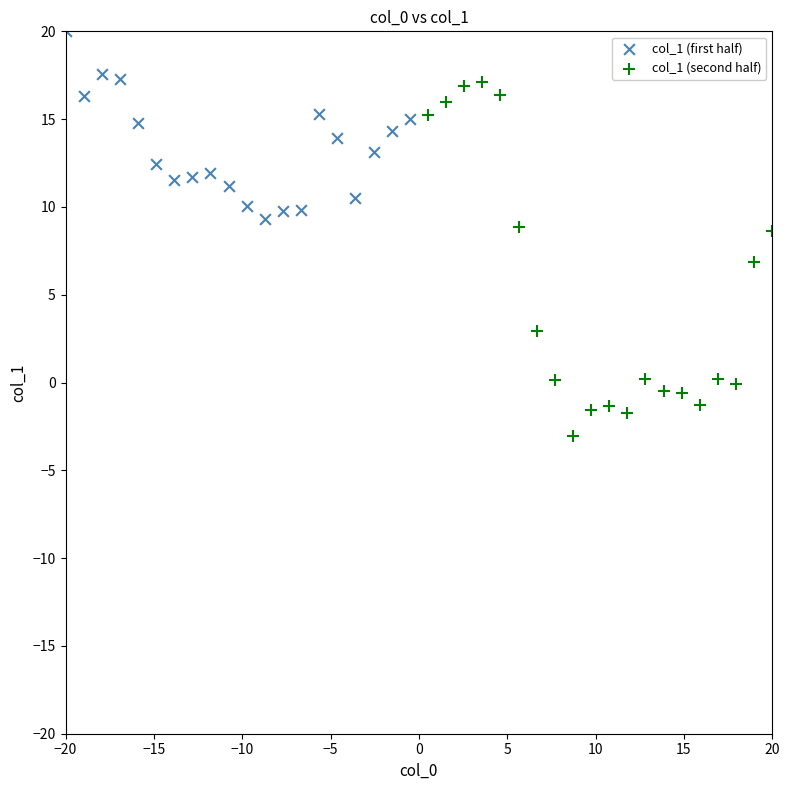

What are all the series names shown in the legend?

col_1 (first half), col_1 (second half)